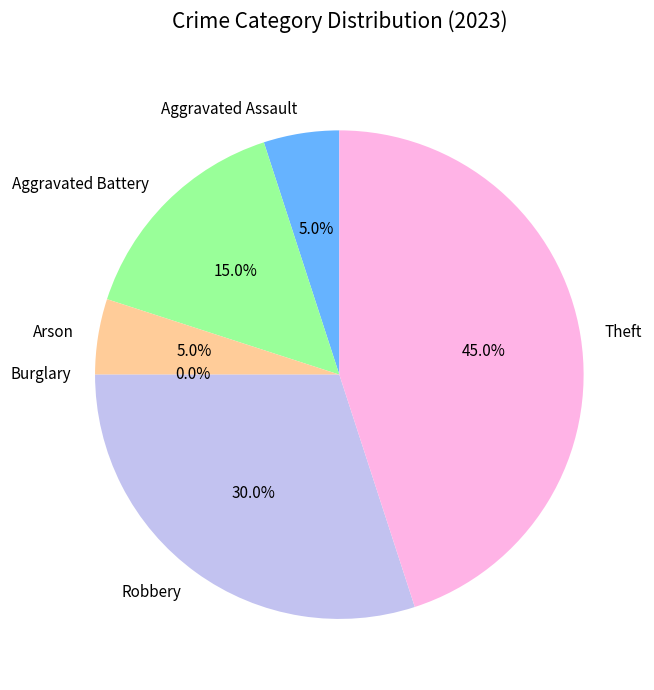

To the nearest percent, what is the difference between the Arson and Robbery slice percentages?

25%